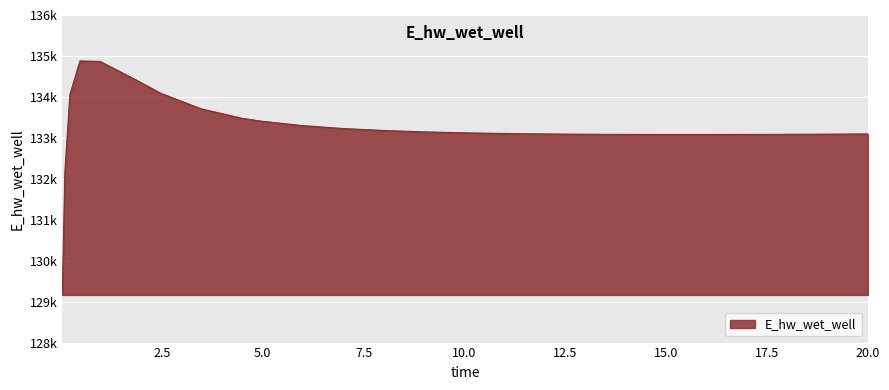

What is the value of the 18th point from the left?

133091.6